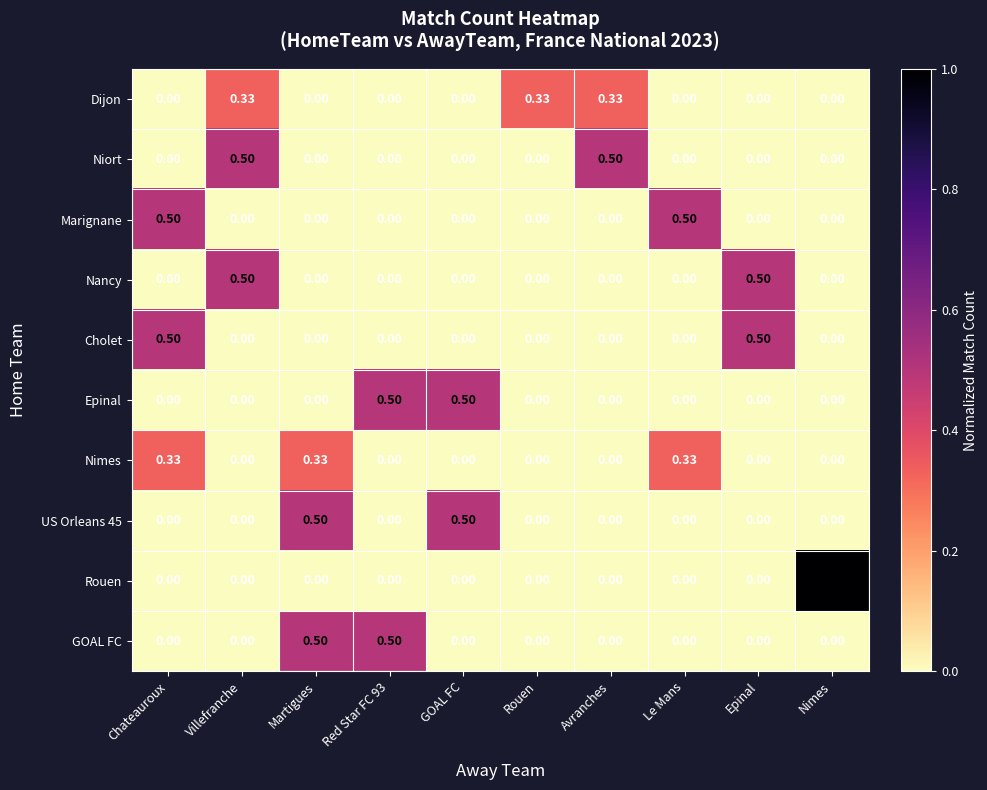

Which series changed the most between Martigues and Nimes?

Rouen